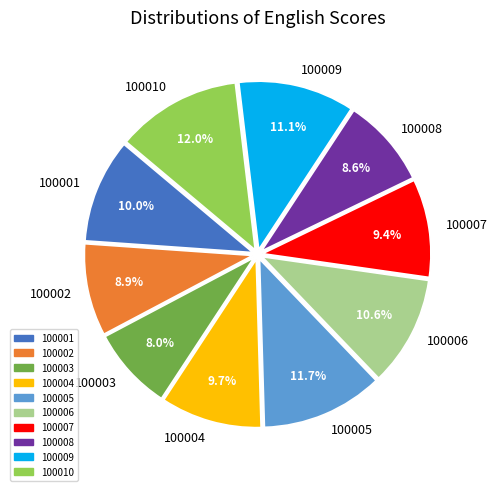

Approximately how many times larger is the value at 100005 compared to 100010?

1.0